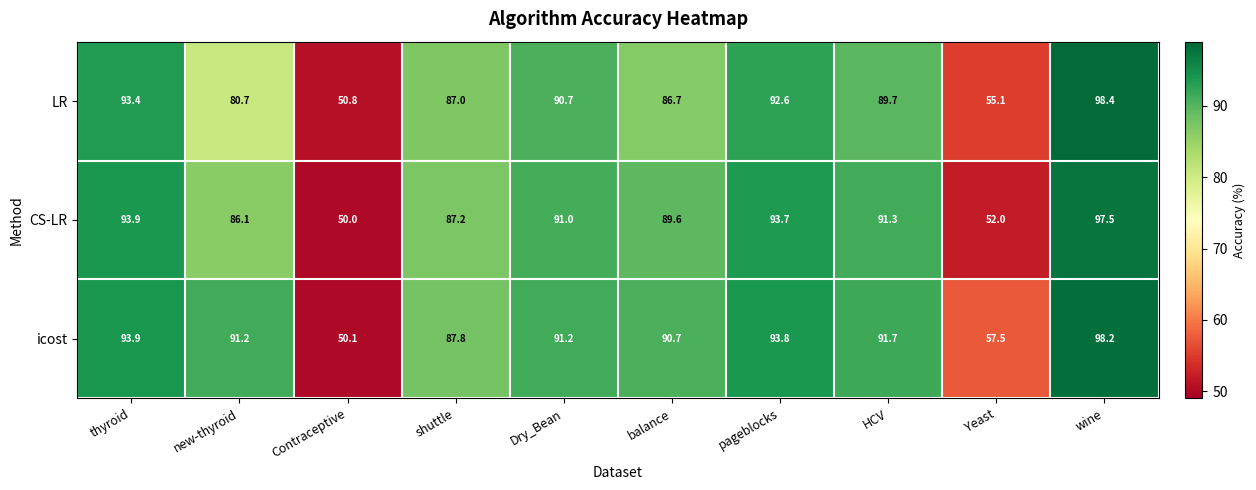

Reading left to right, list all the values displayed in this chart.

LR: 93.4	80.7	50.8	87.0	90.7	86.7	92.6	89.7	55.1	98.4
CS-LR: 93.9	86.1	50.0	87.2	91.0	89.6	93.7	91.3	52.0	97.5
icost: 93.9	91.2	50.1	87.8	91.2	90.7	93.8	91.7	57.5	98.2